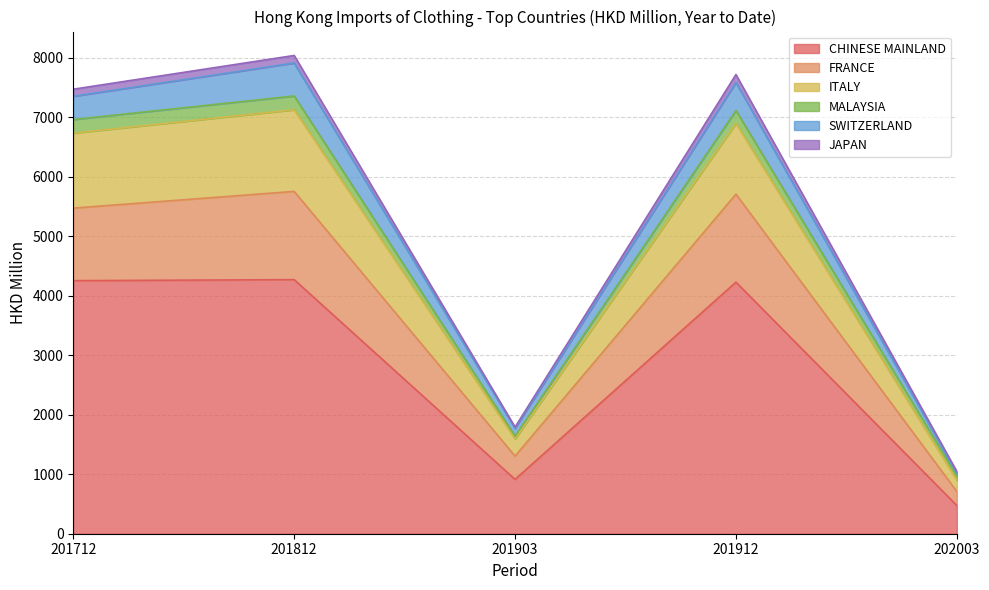

What is the difference between the second highest and minimum values in the CHINESE MAINLAND series?

3780.7